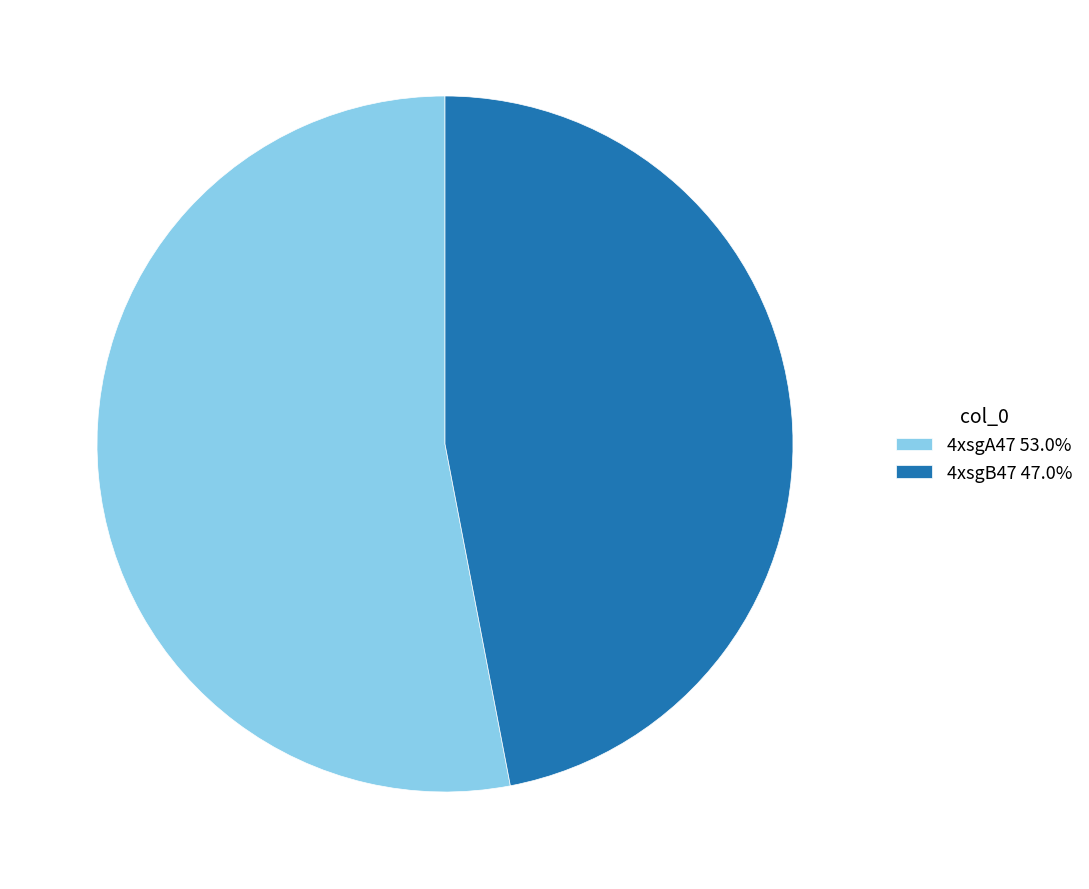

Which slice is the smallest?

4xsgB47